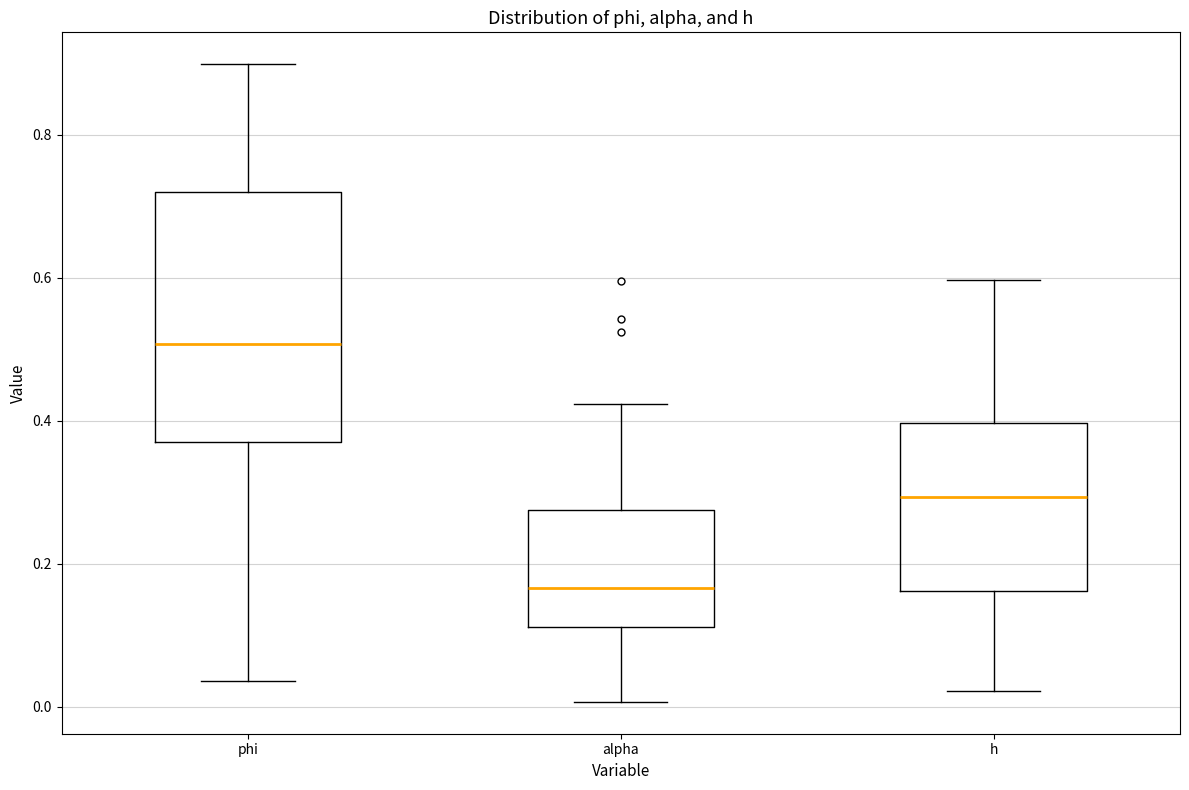

Reading left to right, transcribe this box plot: for each box, give where its median line is, the range the box spans, and where its two whiskers end, as read against the y-axis. The values are not printed on the chart, so give them approximately, as read against the axis.

phi: median 0.50, box 0.38 to 0.72, whiskers 0.04 to 0.90
alpha: median 0.16, box 0.12 to 0.28, whiskers 0.00 to 0.42
h: median 0.30, box 0.16 to 0.40, whiskers 0.02 to 0.60